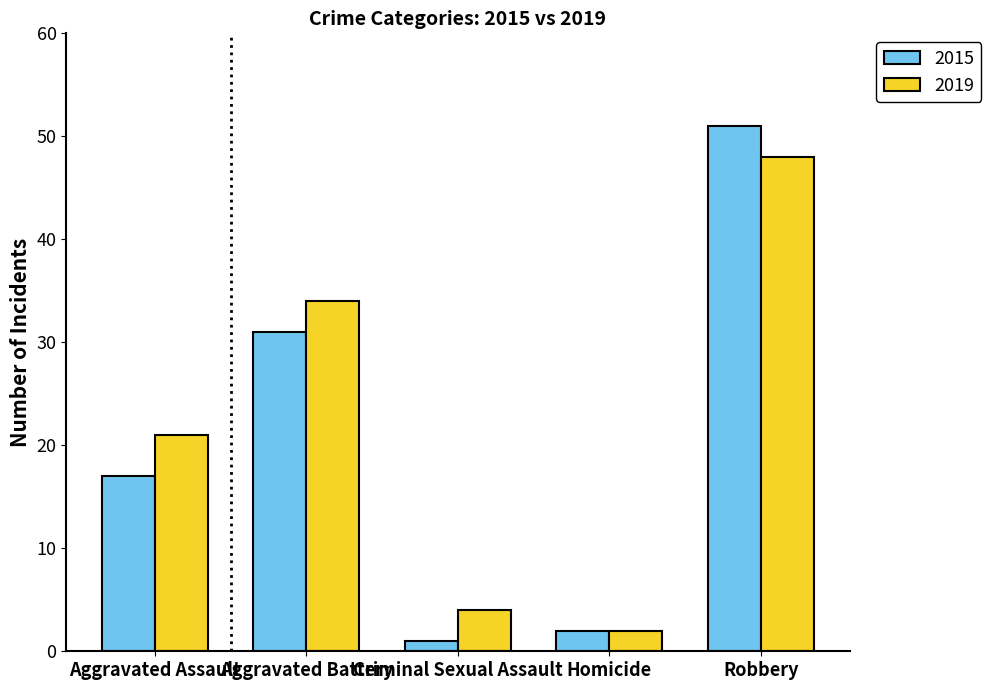

What is the approximate value of 2015 at Aggravated Battery, to the nearest 5?

30